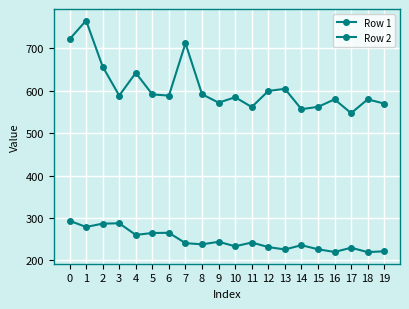

Rank the series by their maximum value, from highest to lowest.

Row 2, Row 1